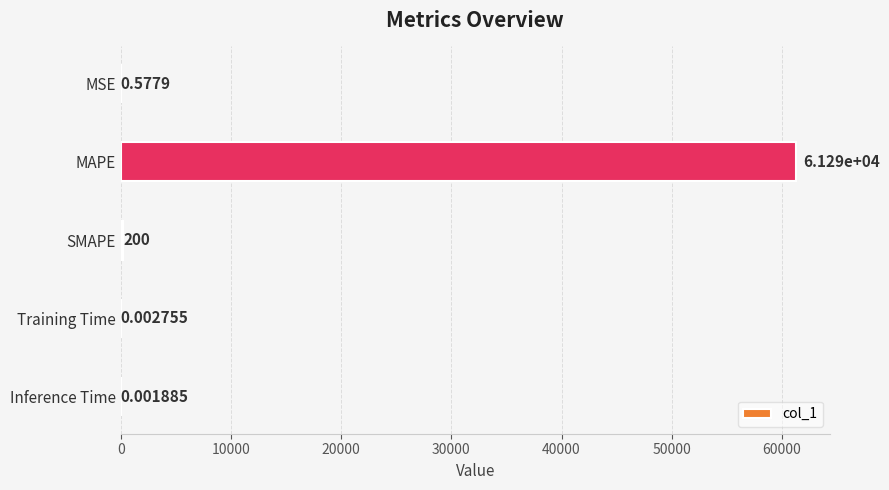

Where is the data nearest to the value 30644?

SMAPE